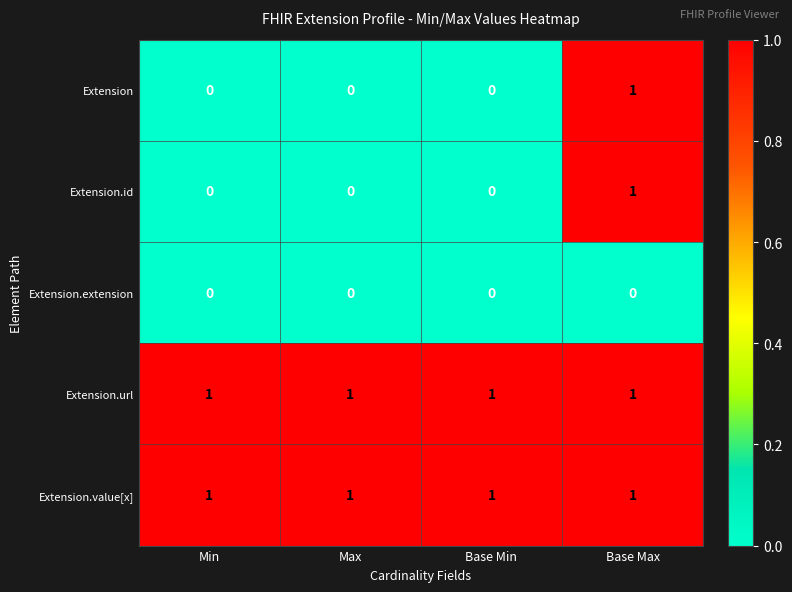

Is it true that Extension.value[x] equals 1 at Base Max?

True